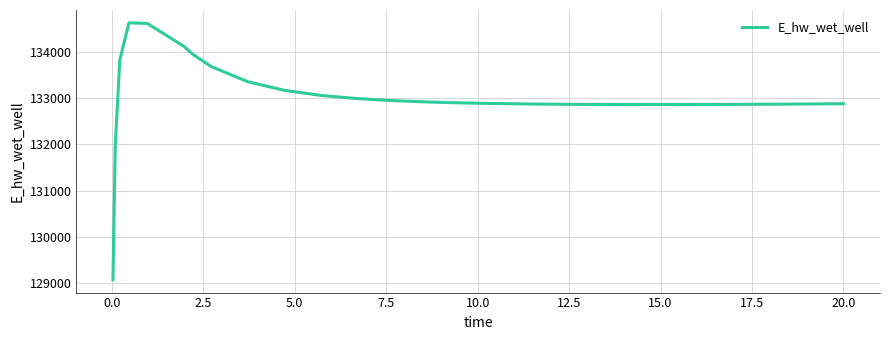

What is the greatest value displayed?

134627.8